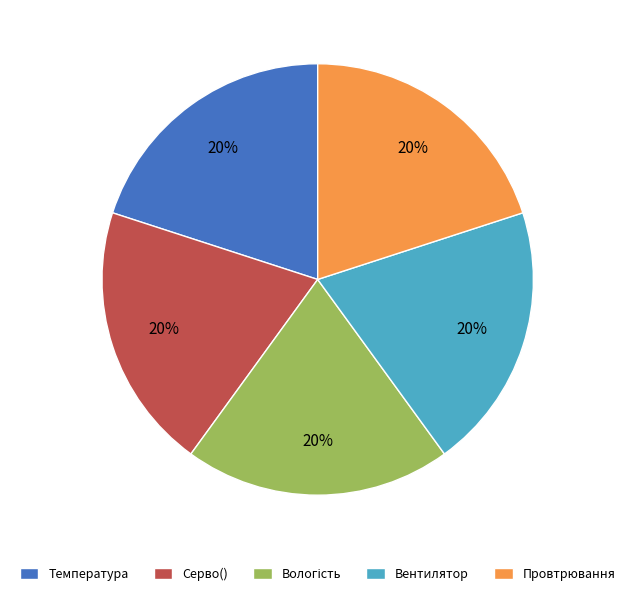

Do Серво() and Провтрювання together represent more than half of the pie?

No